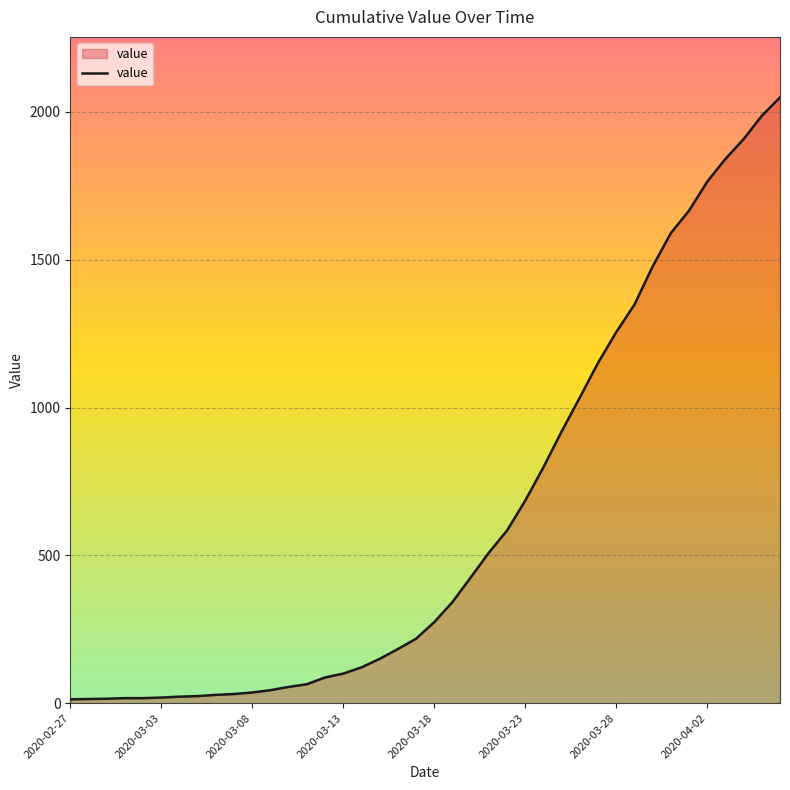

What is the average value?

622